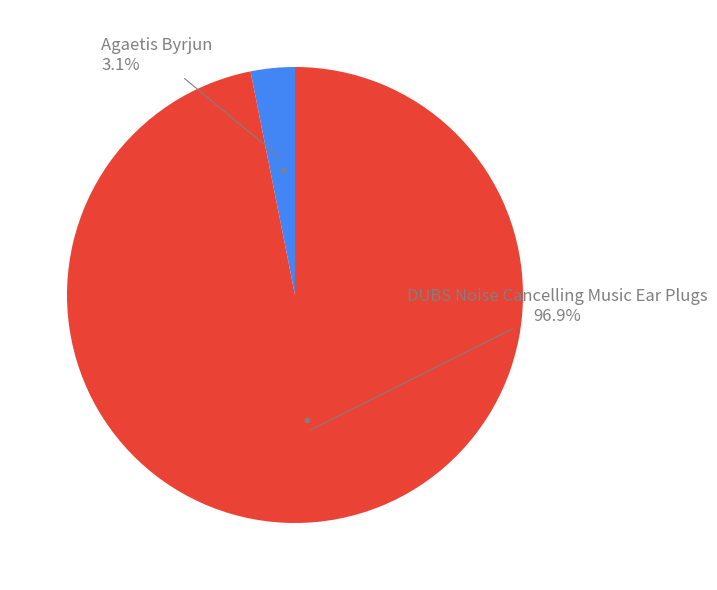

How many segments does this pie chart have?

2